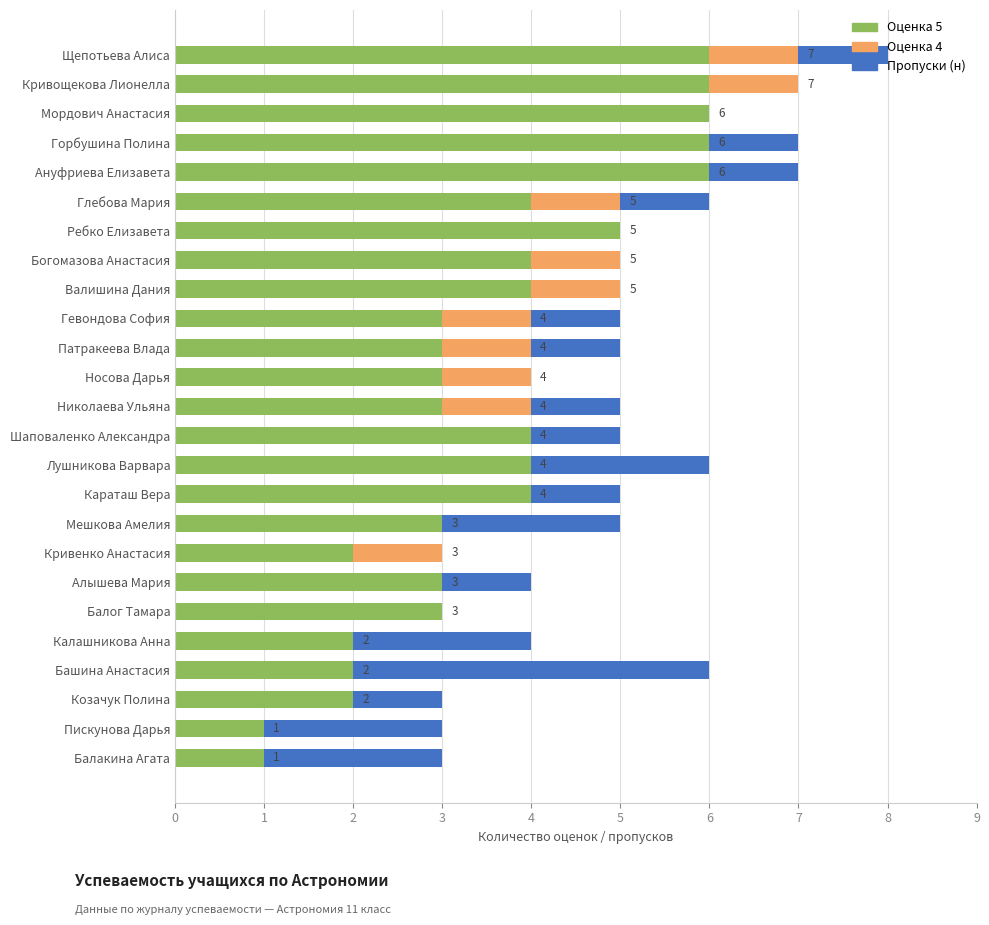

At which category is the sum across all series the highest?

Щепотьева Алиса